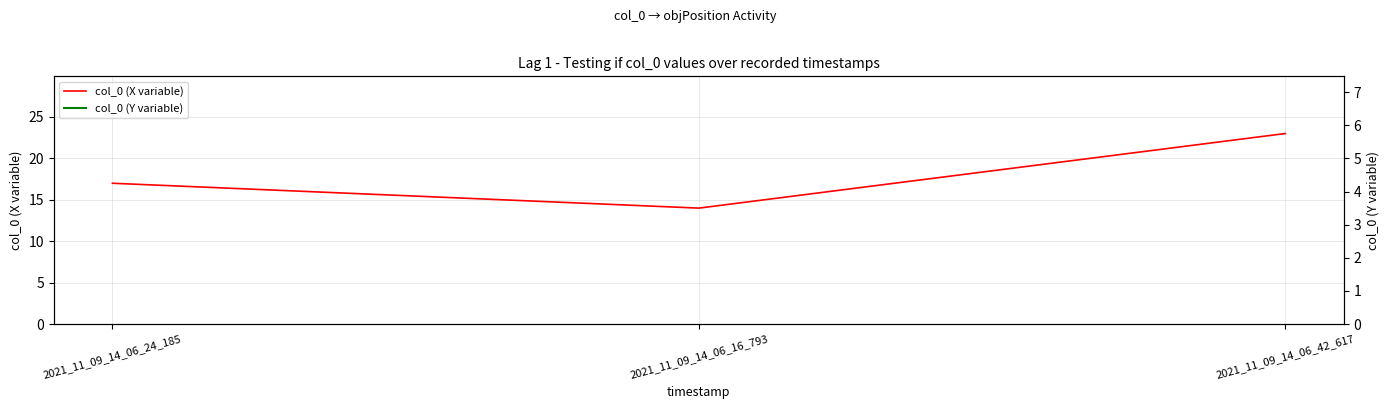

Is this an area chart (filled region under the line)?

No